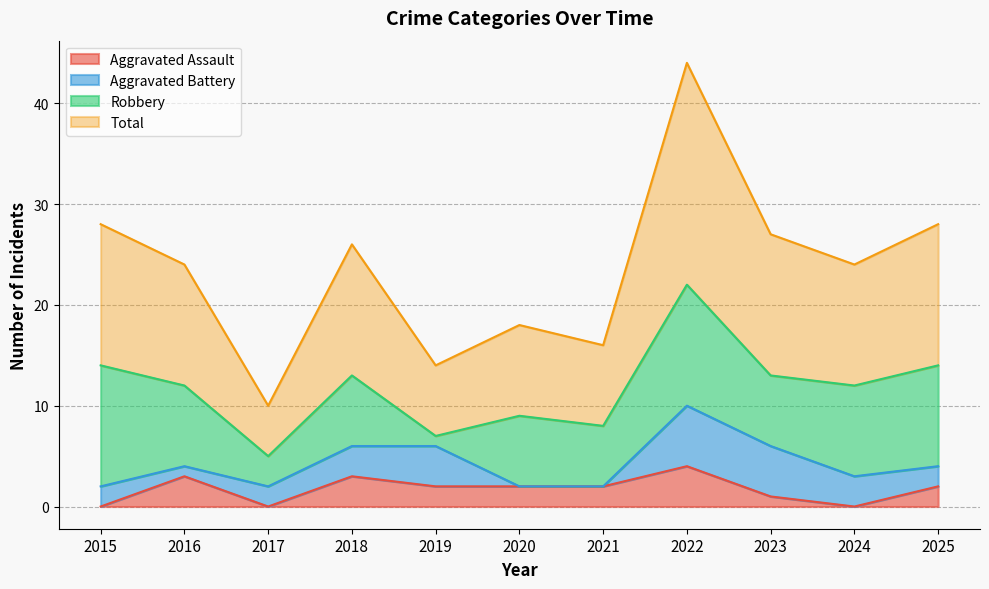

At which category does Aggravated Assault reach its first local peak?

2016